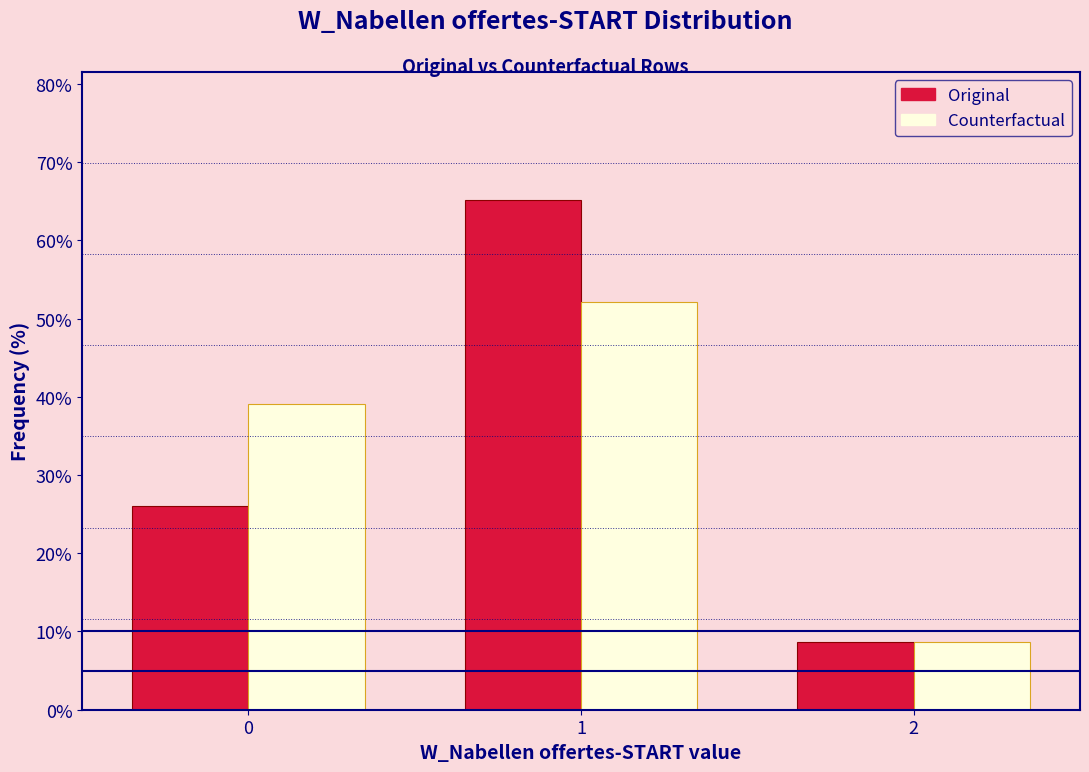

Reading left to right, list every range on the x-axis with the height of the bar of each series over it. The values are not printed on the chart, so give them approximately, as read against the axis.

-0.5 to 0.5: Original=26	Counterfactual=39
0.5 to 1.5: Original=65	Counterfactual=52
1.5 to 2.5: Original=9	Counterfactual=9